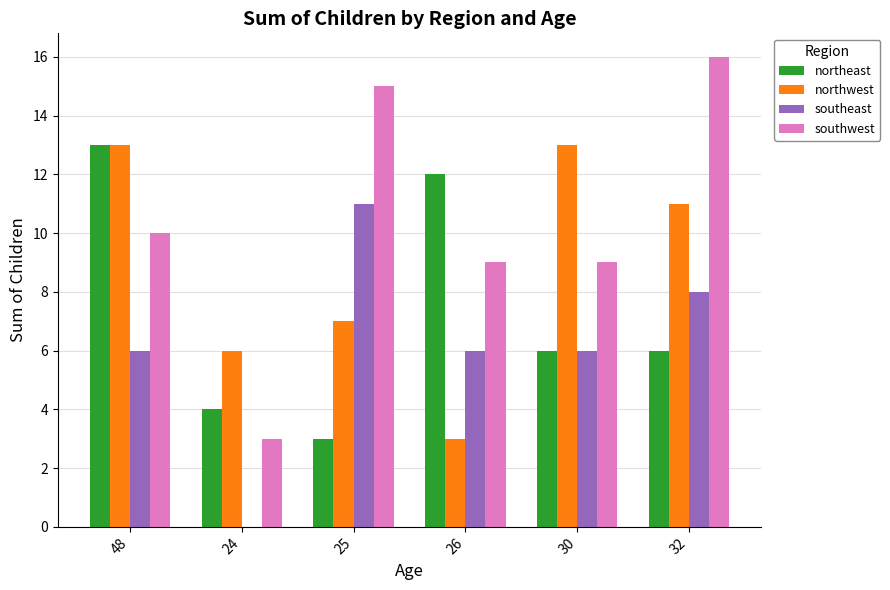

What is the approximate value of northwest at 48?

13